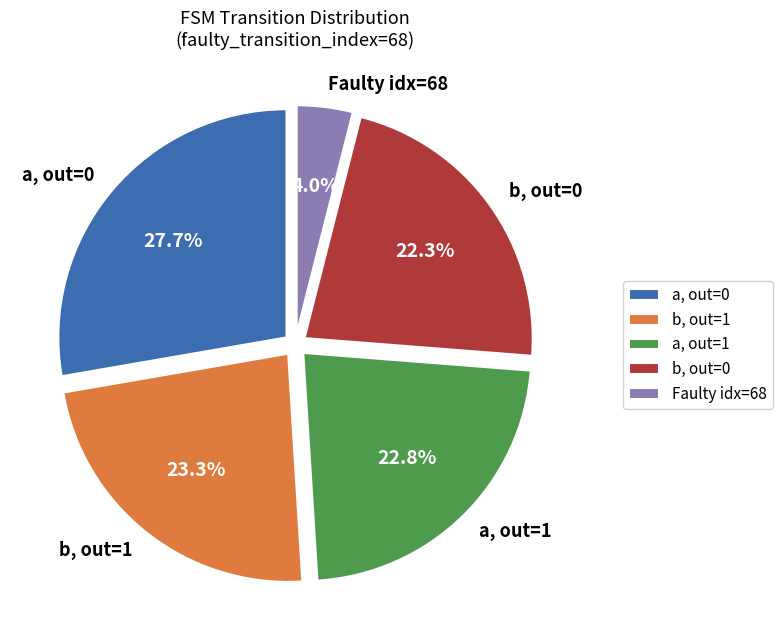

What is the ratio of the value at b, out=0 to the value at b, out=1?

1.0